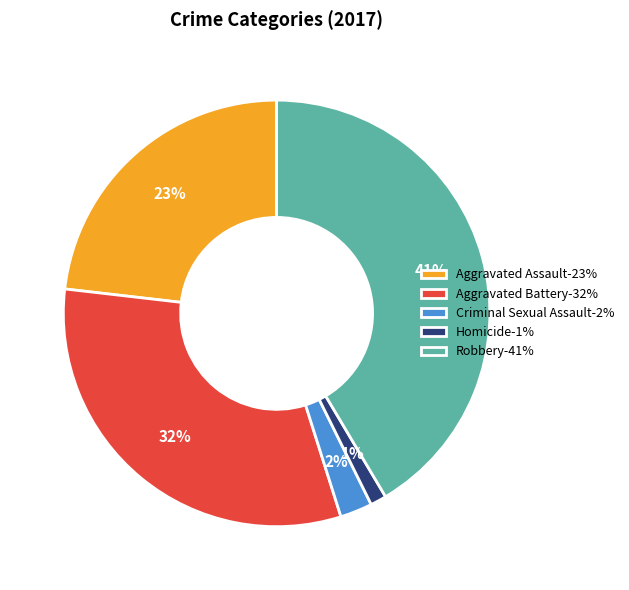

Approximately how many times larger is the value at Criminal Sexual Assault-2% compared to Homicide-1%?

2.0